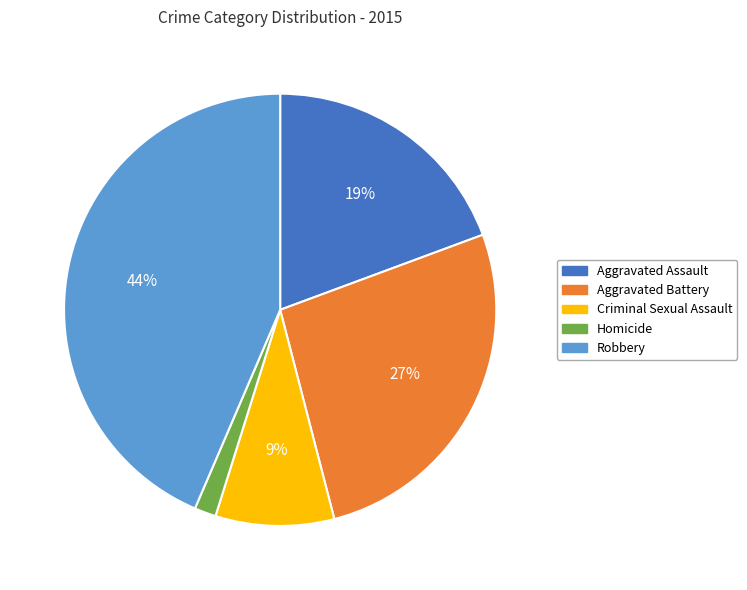

Which slice is the largest?

Robbery